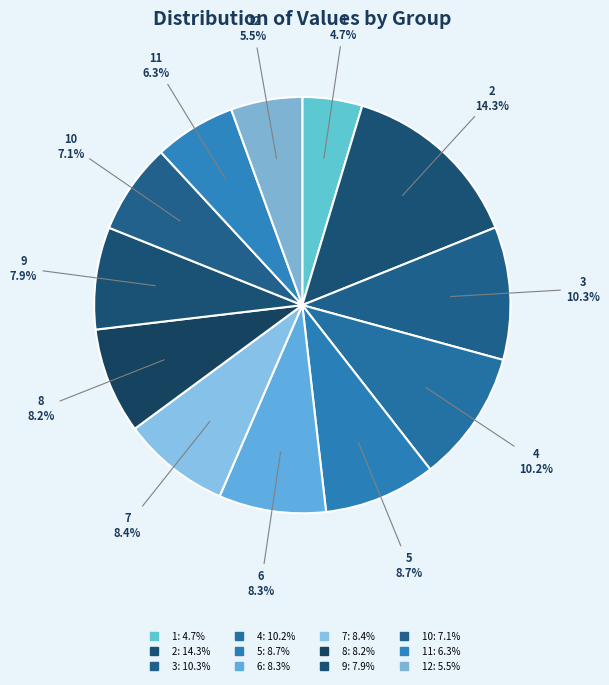

Which slice is the smallest?

1